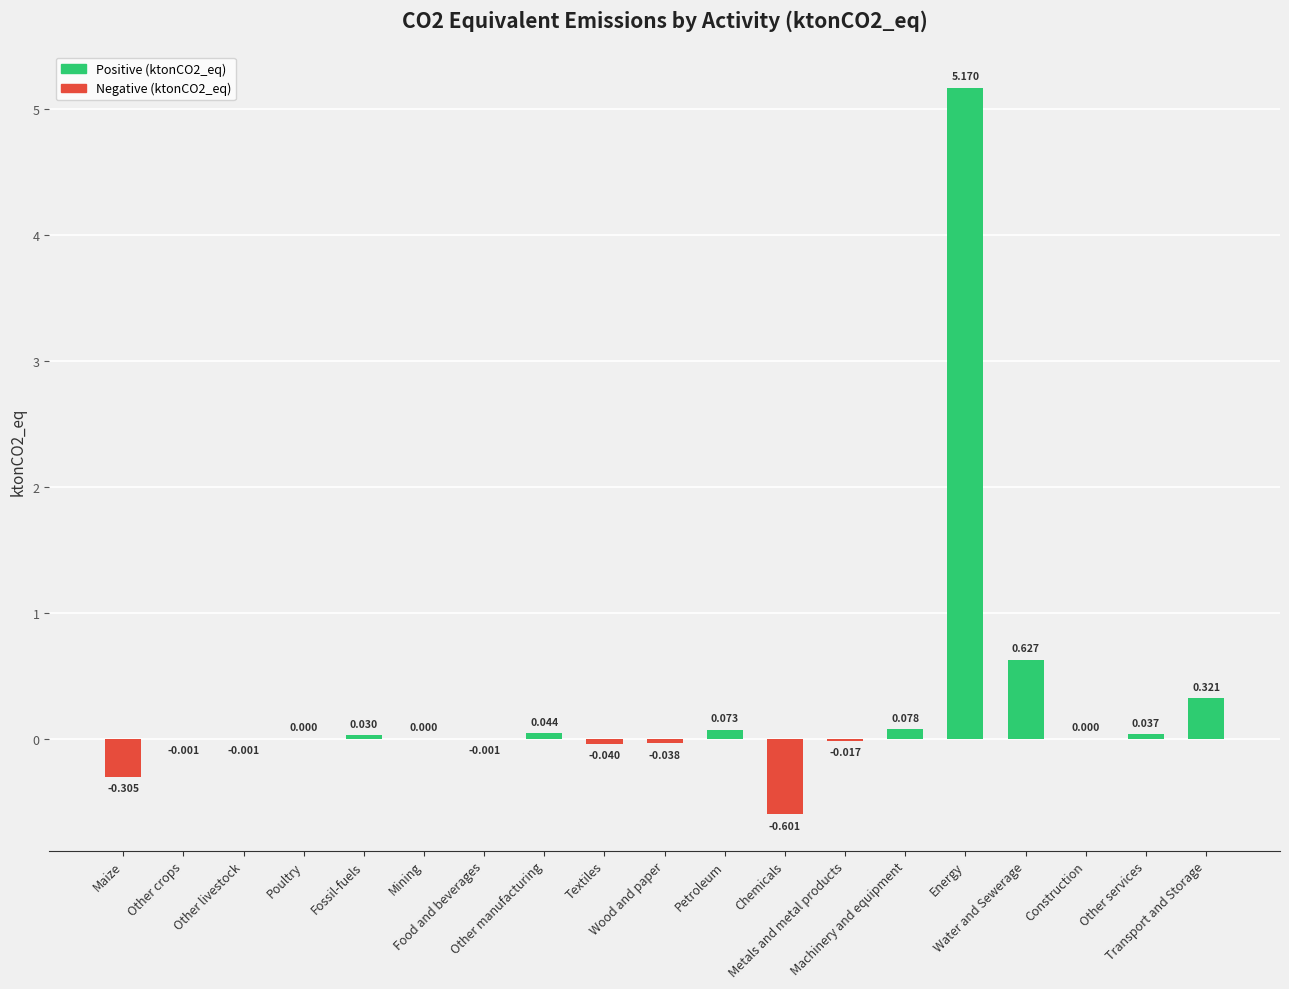

What is the difference between the maximum and minimum values?

5.8